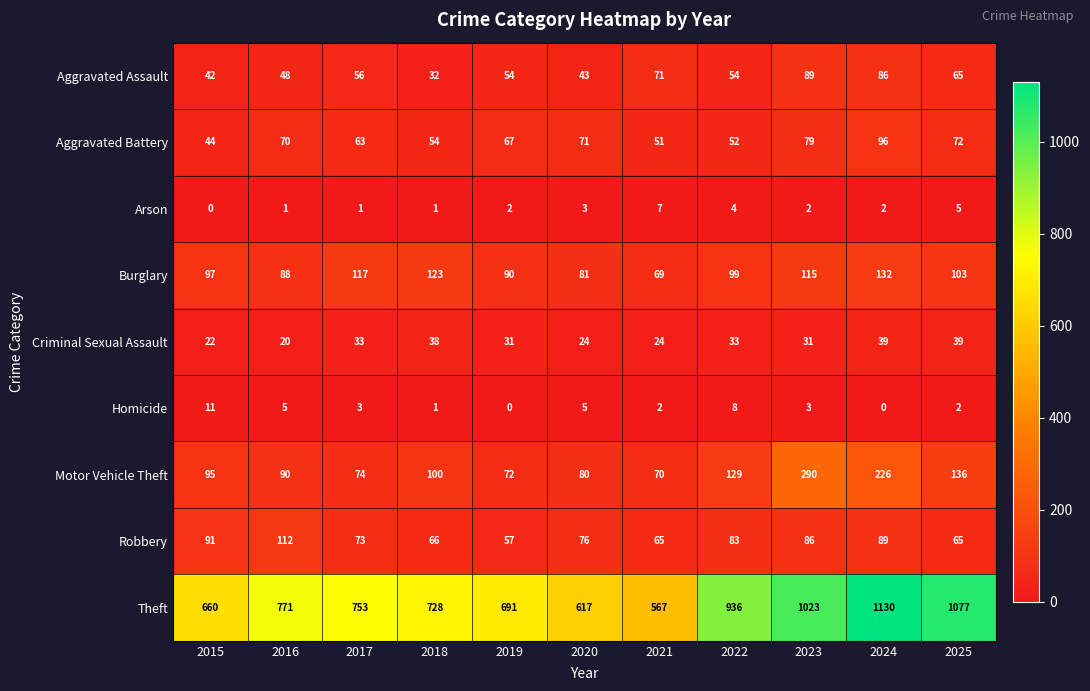

What value does the Robbery series have at 2019?

57